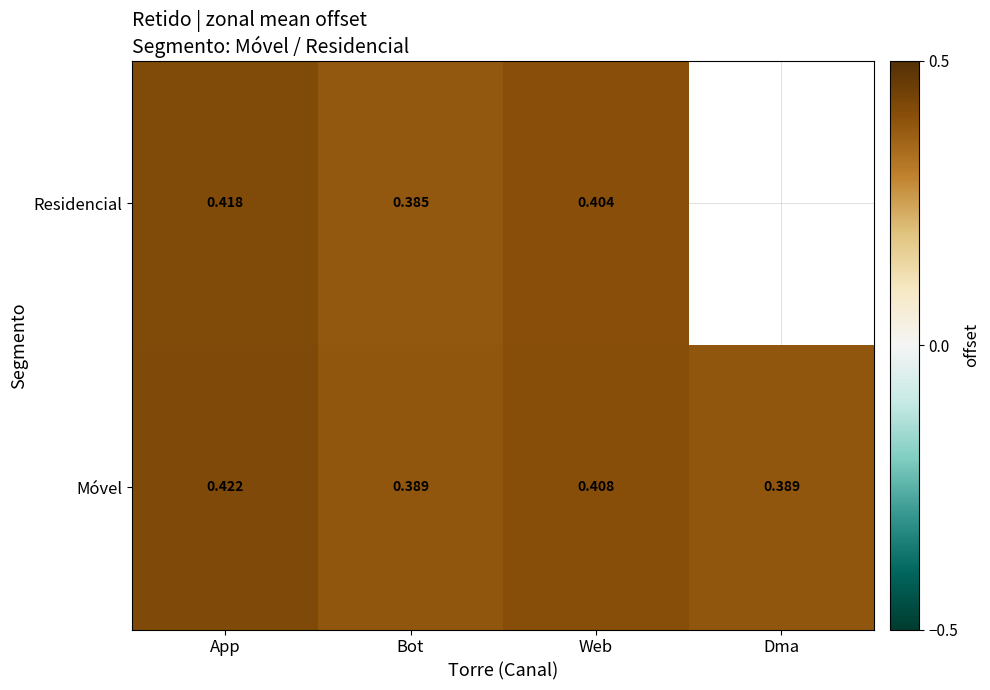

Which category has the highest value in the Móvel series?

App